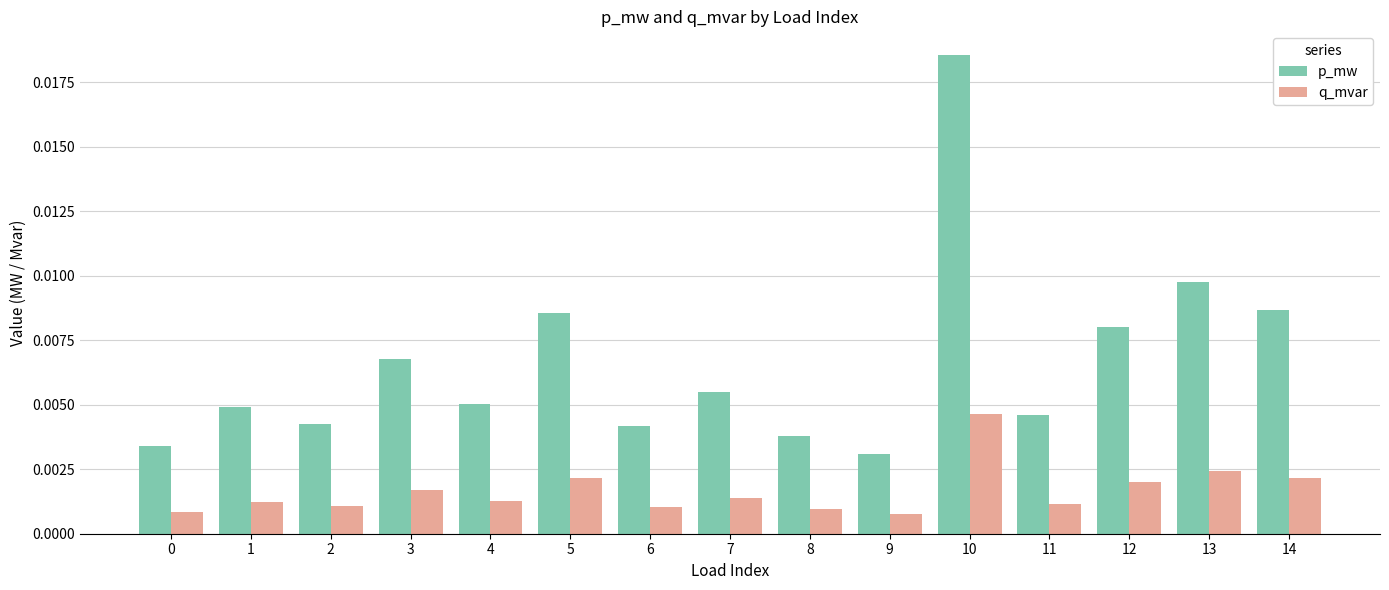

How many bars are there in each group?

2